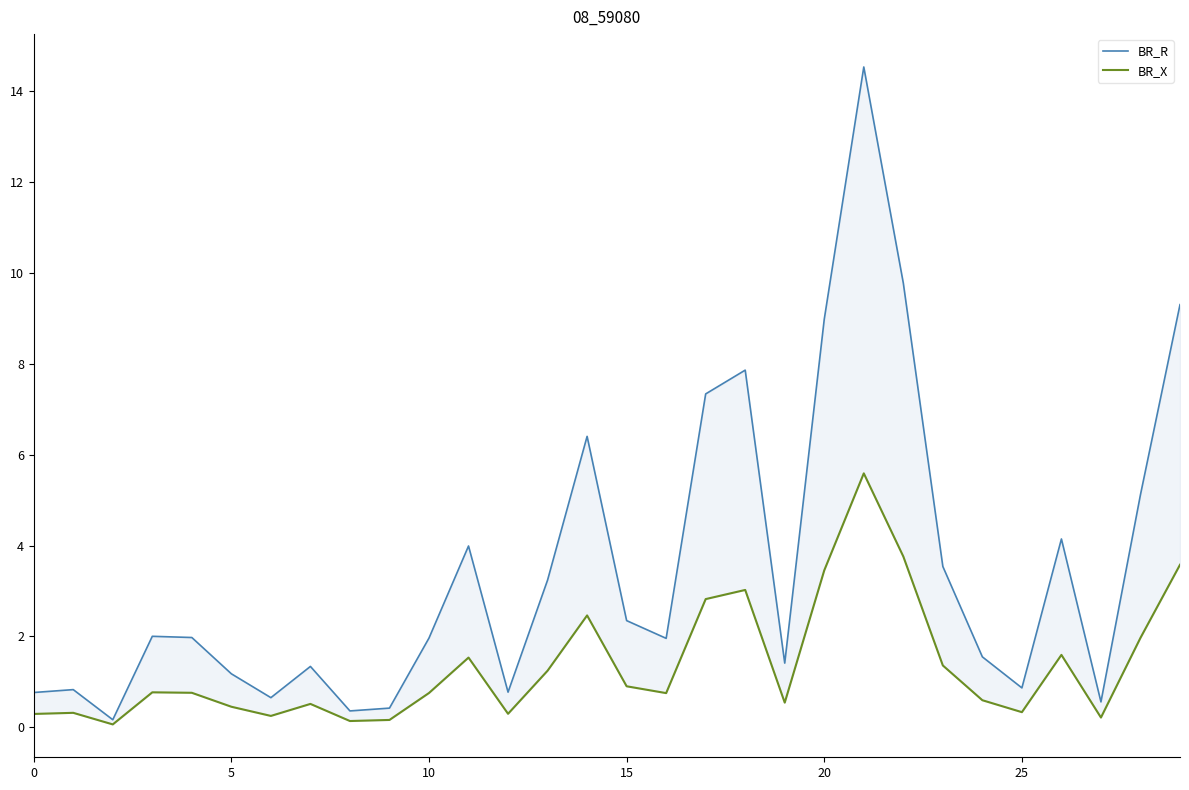

Which series has the widest spread of values?

BR_R